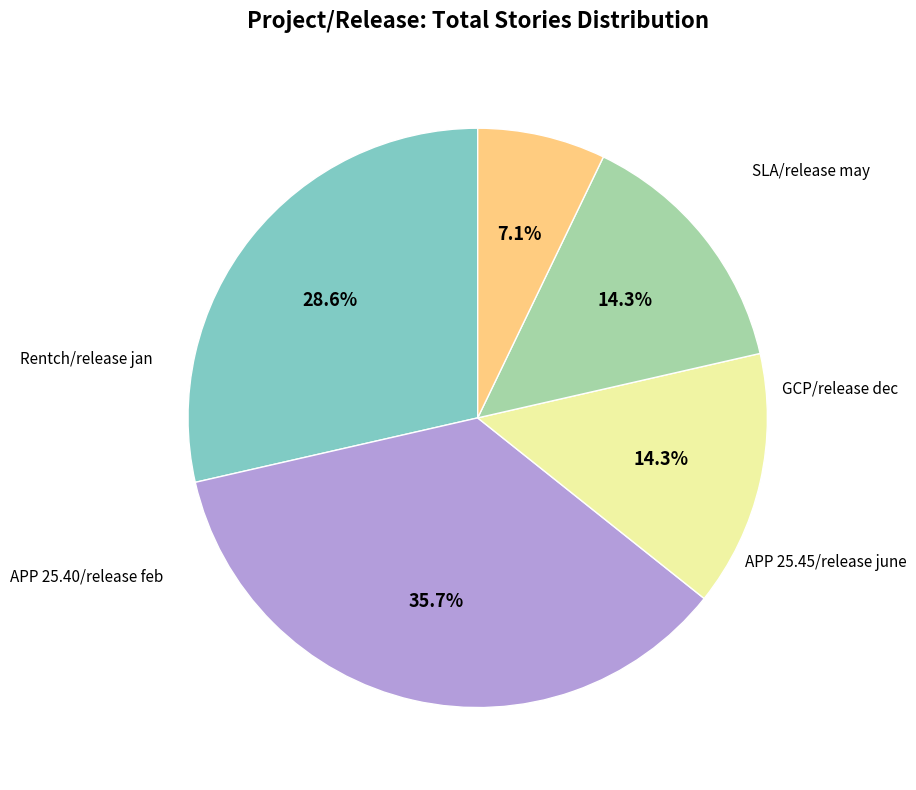

What is the ratio of the value at SLA/release may to the value at APP 25.45/release june?

2.0